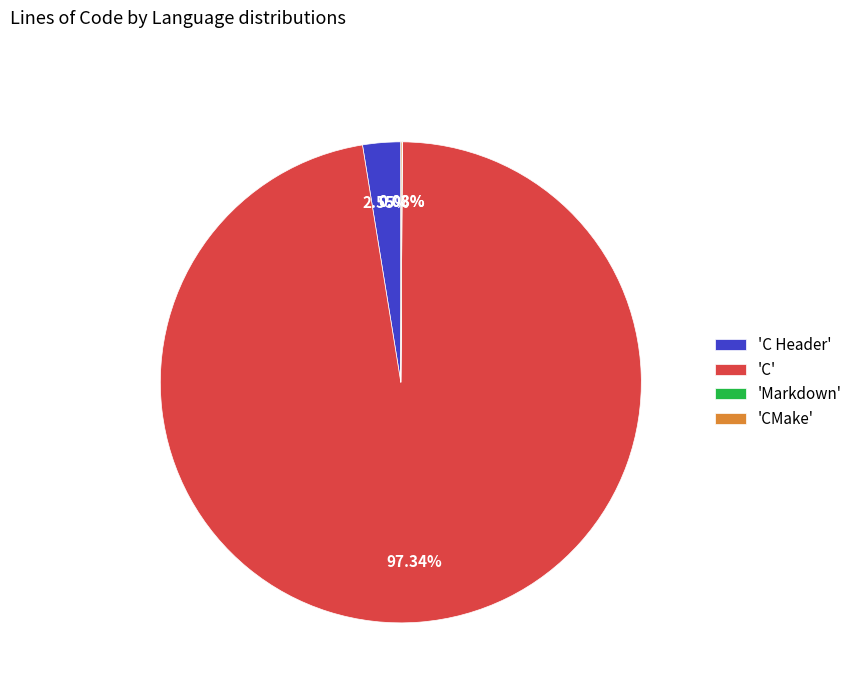

Is there any slice that represents more than half of the pie?

Yes